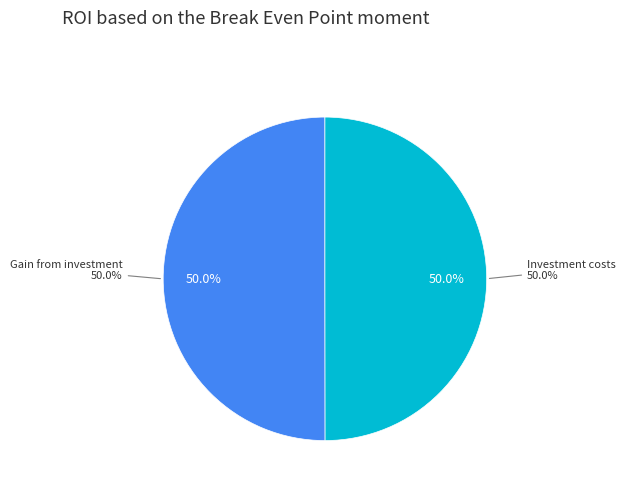

True or false: Gain from investment accounts for 43% of the total.

False